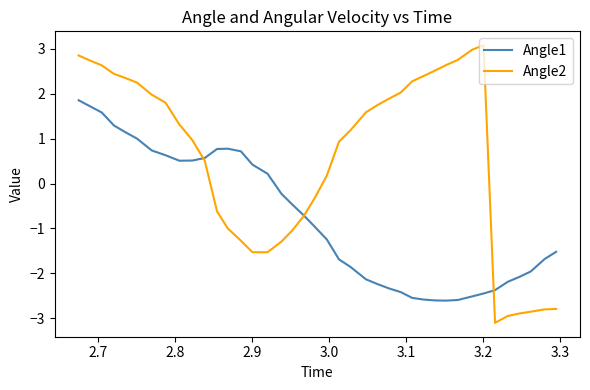

What is the maximum value for Angle2?

3.1